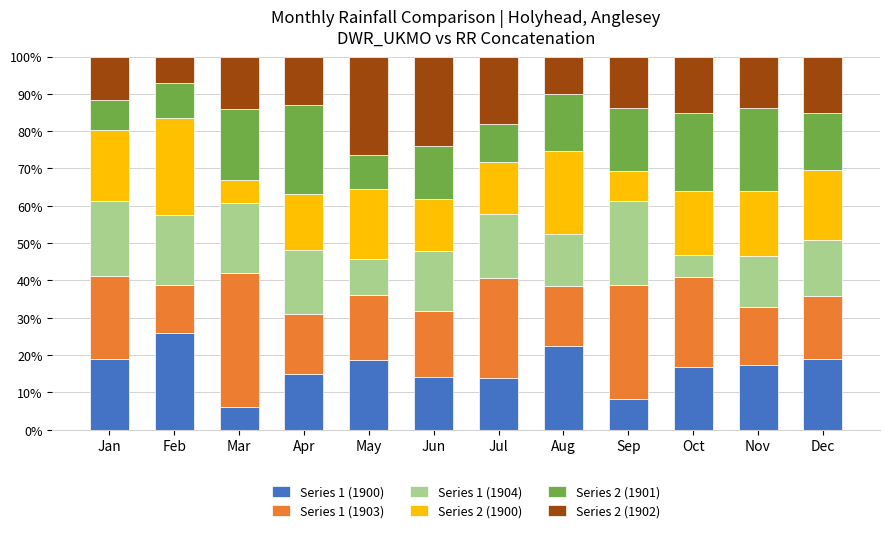

What is the difference between the maximum and minimum values in the Series 1 (1900) series?

19.9